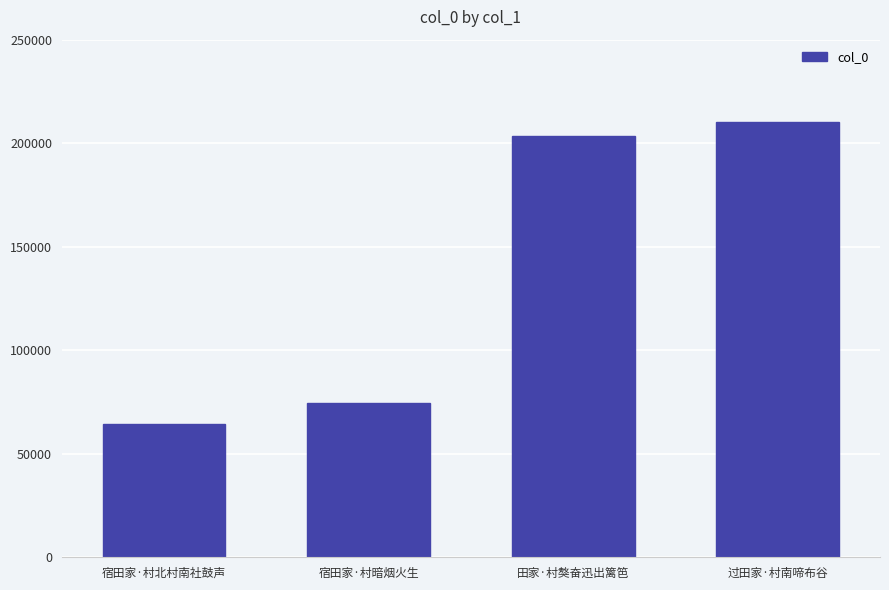

What is the value of the 4th bar from the left?

210221